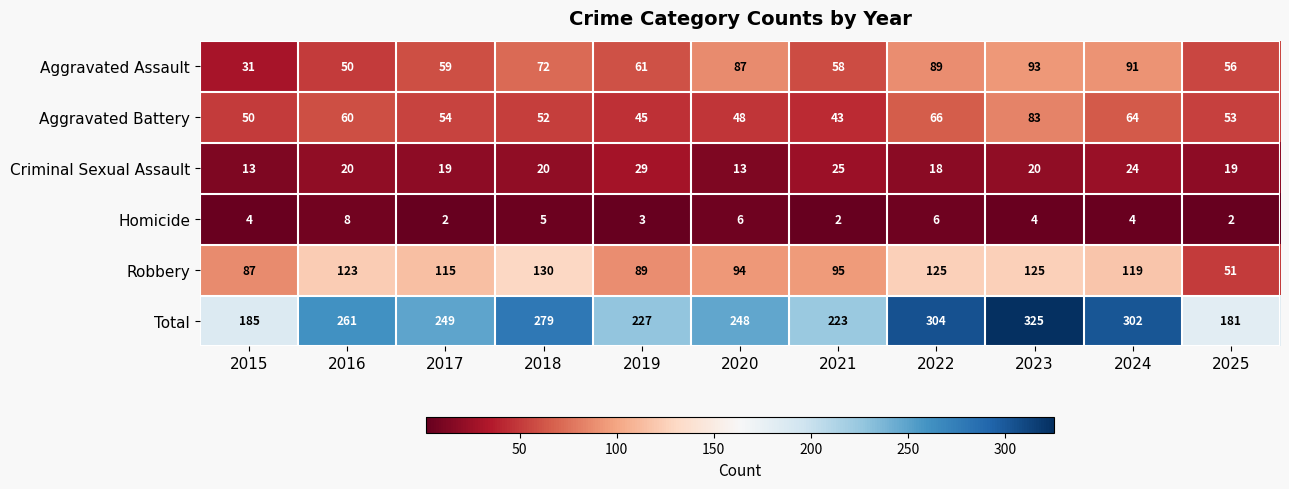

List the series in order of their peak value, lowest first.

Homicide, Criminal Sexual Assault, Aggravated Battery, Aggravated Assault, Robbery, Total